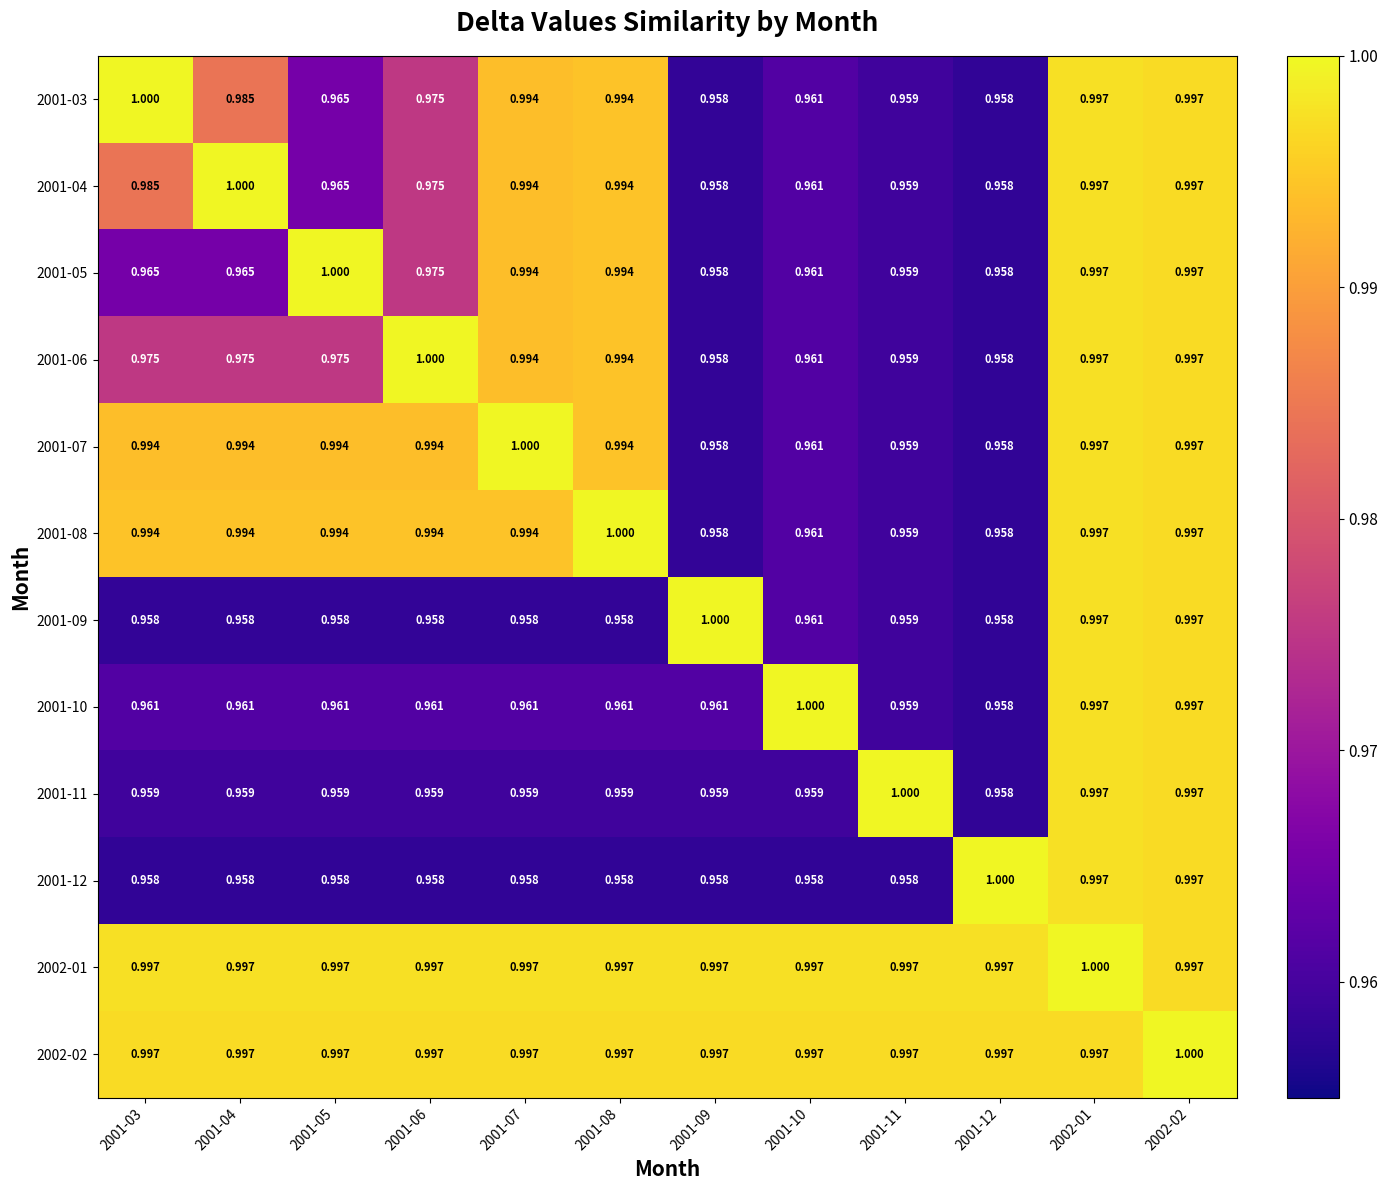

Which series changed the most between 2001-09 and 2001-11?

2001-09